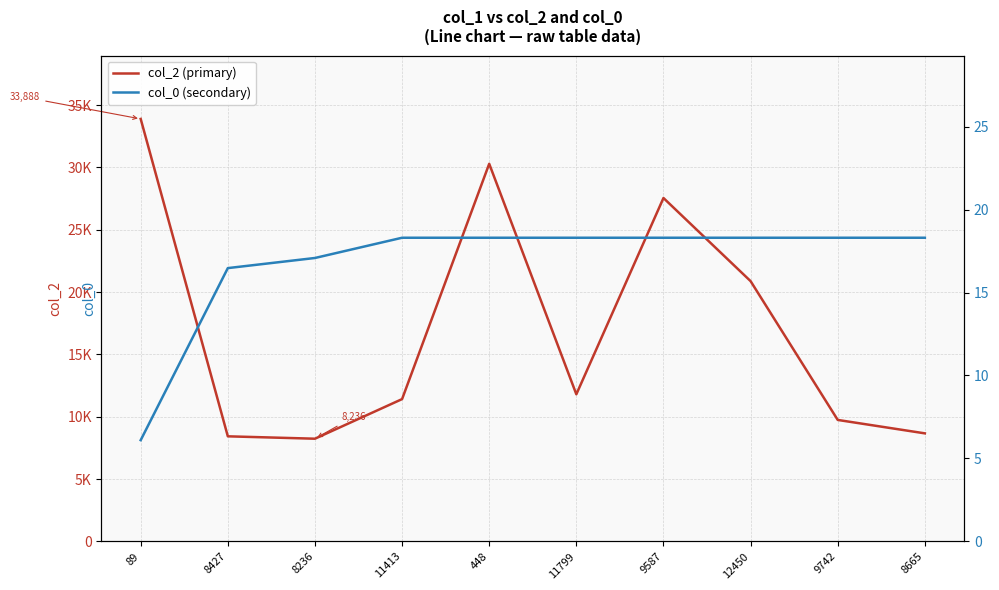

Rank the series by their average value, from lowest to highest.

col_0 (secondary), col_2 (primary)